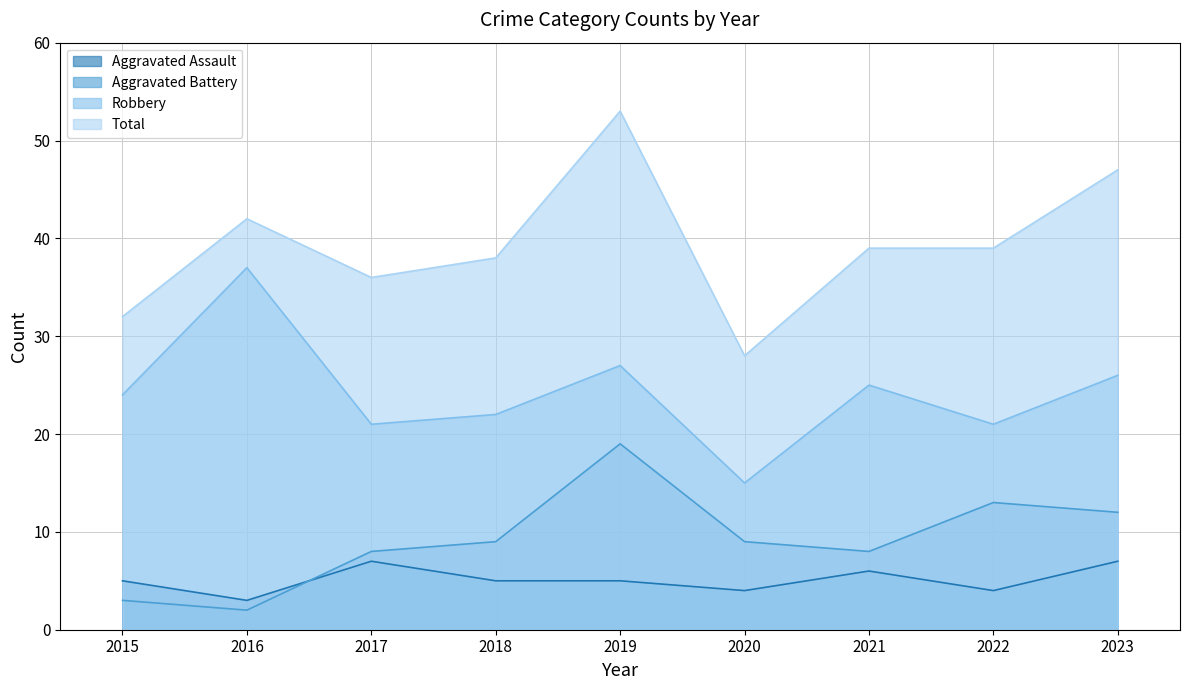

Does the chart display data point markers on the line(s)?

No